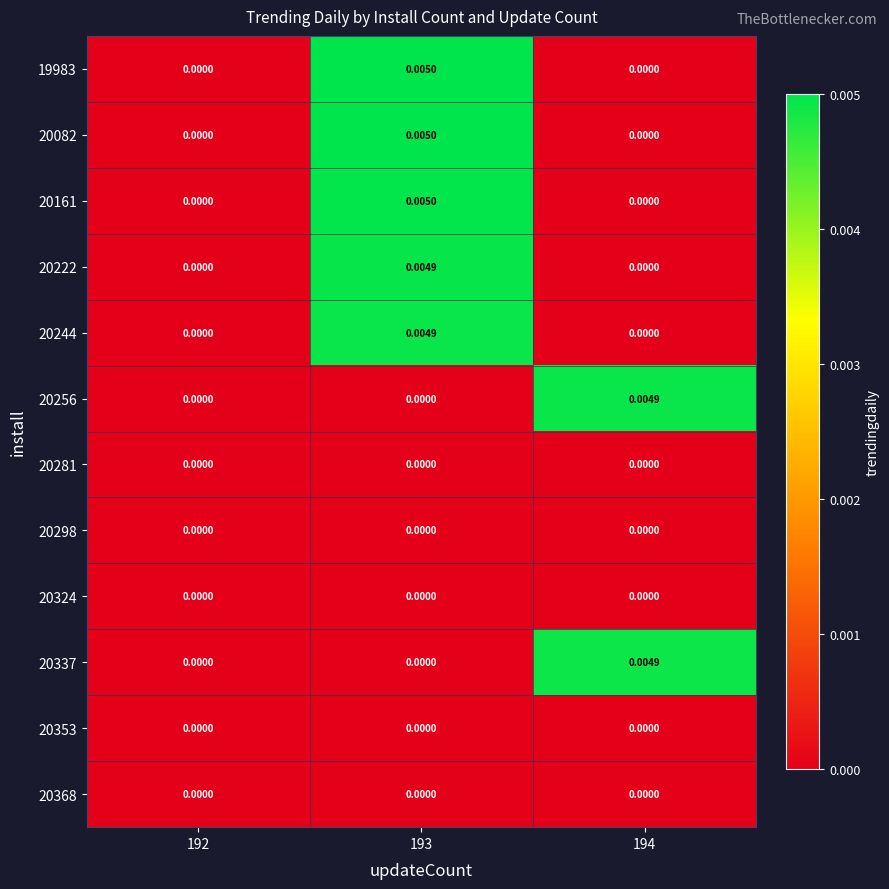

At which category does the chart reach its peak across all series?

193